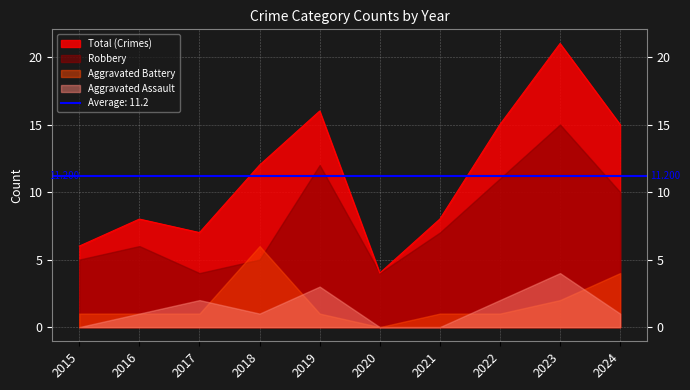

Rank the series at 2018 from highest to lowest value.

Total, Aggravated Battery, Robbery, Aggravated Assault